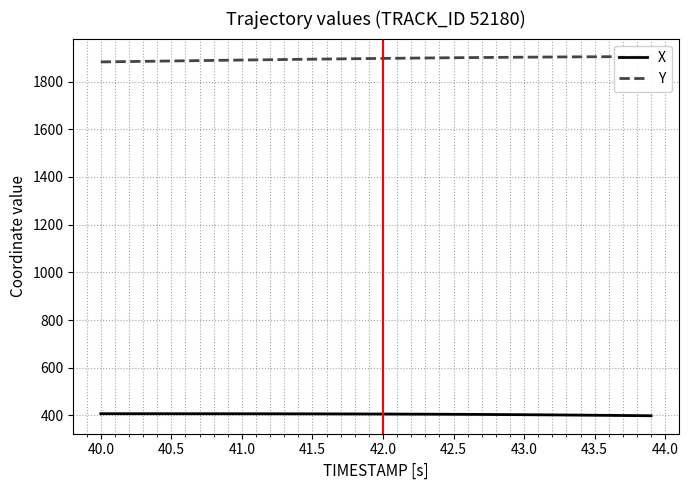

True or false: X has a value of 561.0 at 42.0.

False